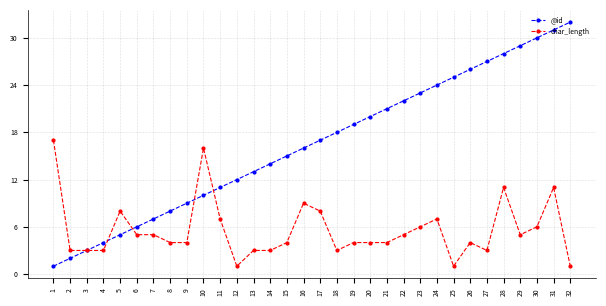

Reading left to right, transcribe all the data shown in this chart.

@id: 1=1	2=2	3=3	4=4	5=5	6=6	7=7	8=8	9=9	10=10	11=11	12=12	13=13	14=14	15=15	16=16	17=17	18=18	19=19	20=20	21=21	22=22	23=23	24=24	25=25	26=26	27=27	28=28	29=29	30=30	31=31	32=32
char_length: 1=17	2=3	3=3	4=3	5=8	6=5	7=5	8=4	9=4	10=16	11=7	12=1	13=3	14=3	15=4	16=9	17=8	18=3	19=4	20=4	21=4	22=5	23=6	24=7	25=1	26=4	27=3	28=11	29=5	30=6	31=11	32=1